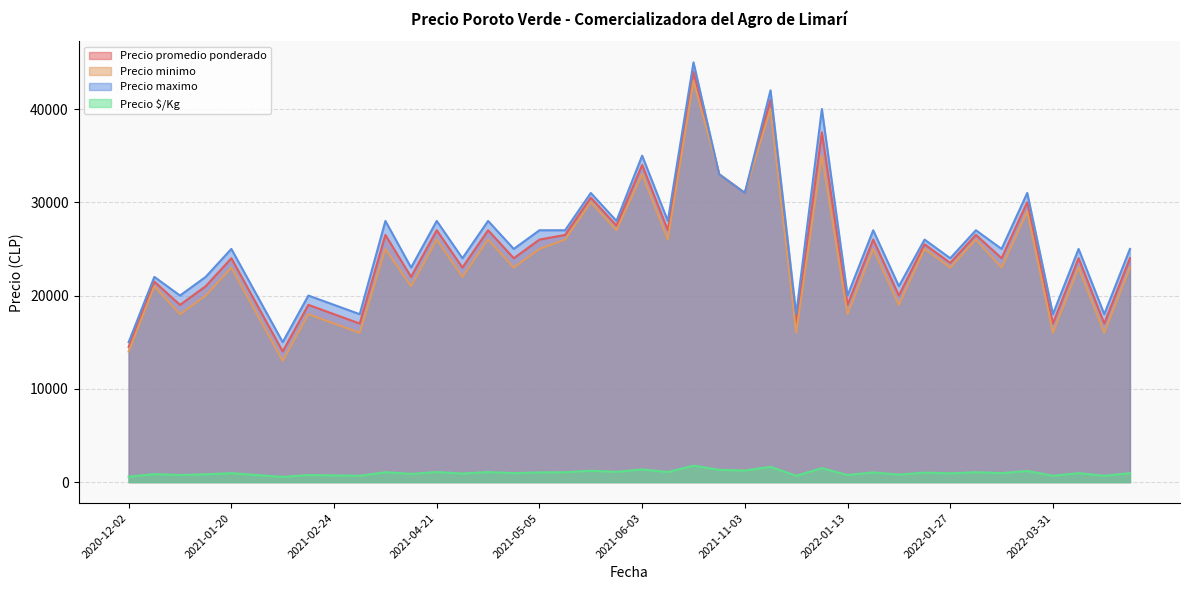

What is the maximum value shown in the chart?

45000